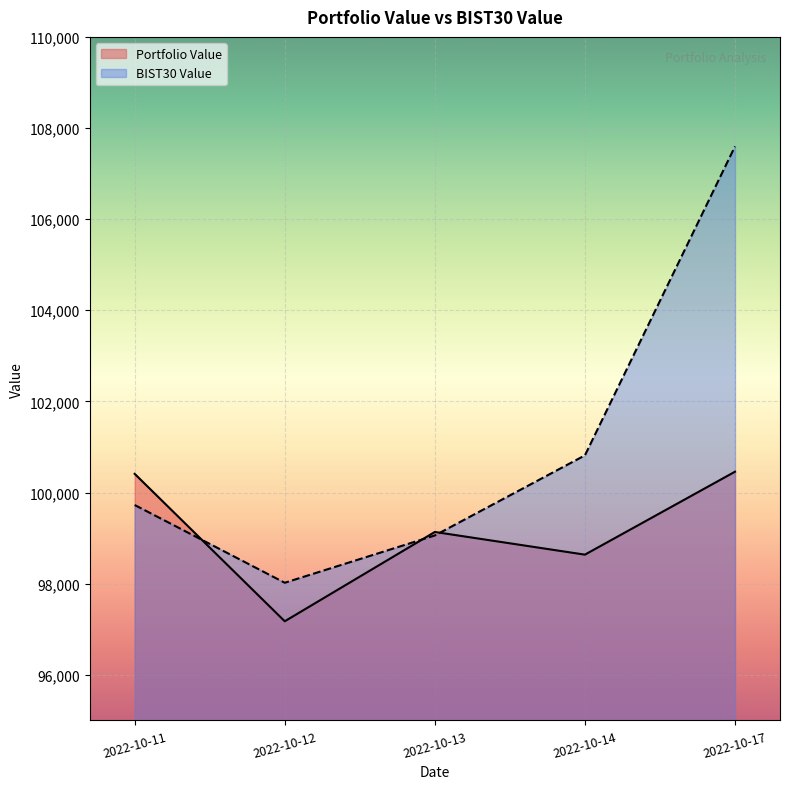

Does the chart display data point markers on the line(s)?

No